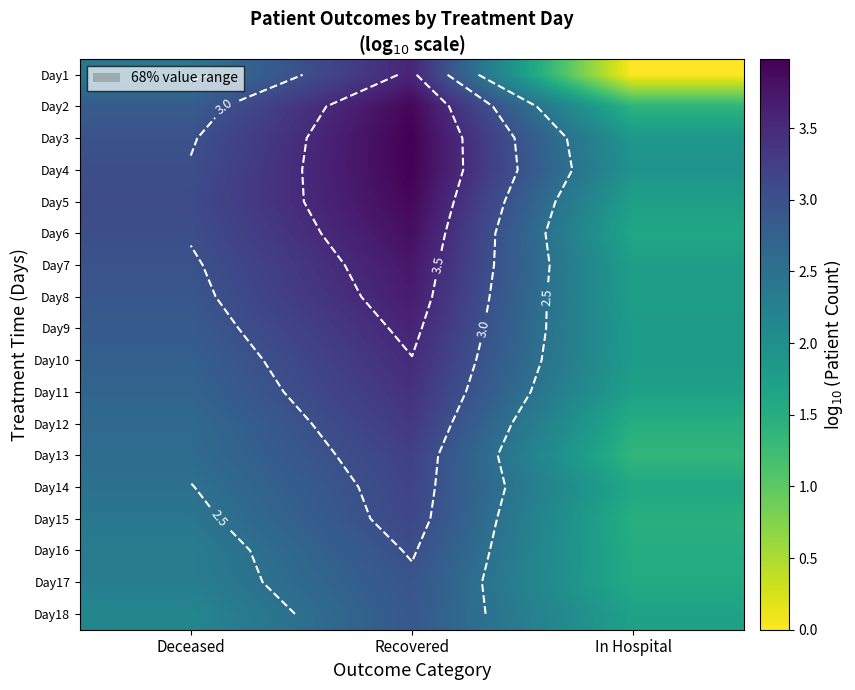

What is the sum of the Day5 values at In Hospital and Recovered?

5.6